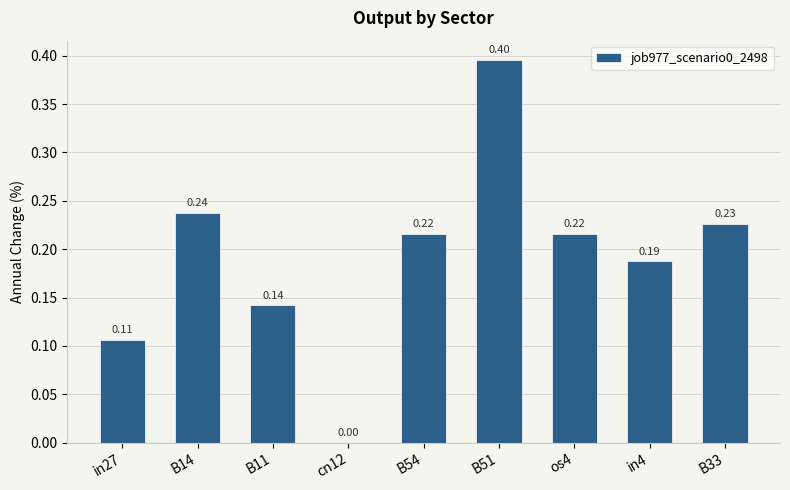

What is the sum of the values at os4 and B51?

0.6